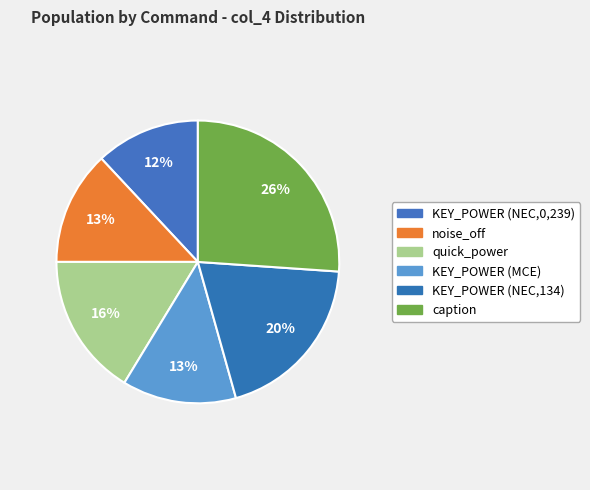

To the nearest percent, what is the combined percentage of noise_off and KEY_POWER (NEC,134)?

33%